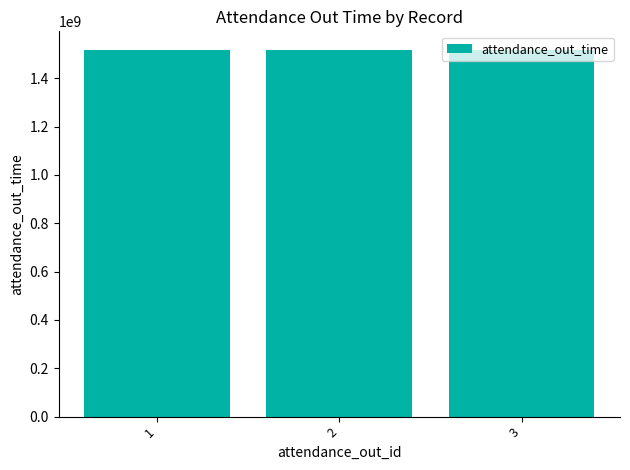

How many data points are less than 1518073200?

1